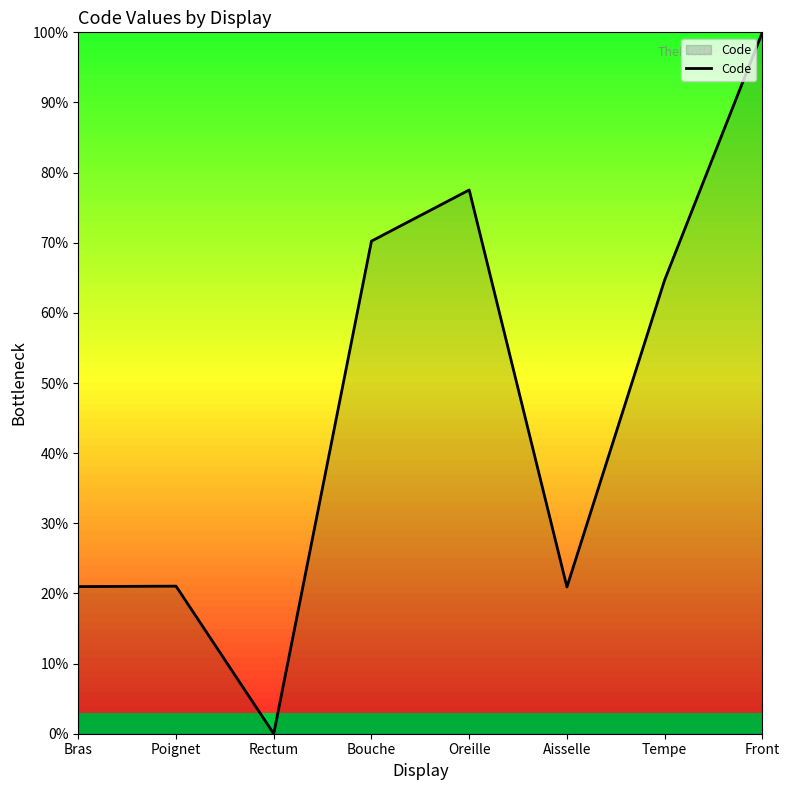

What is the ratio of the value at Poignet to the value at Tempe?

0.3